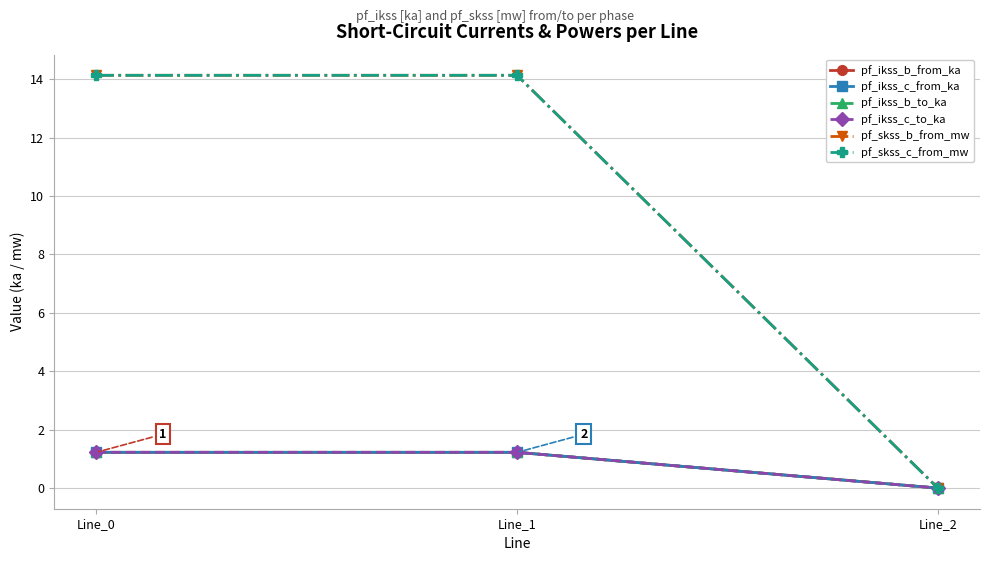

Which has a higher value, Line_2 or Line_1?

Line_1